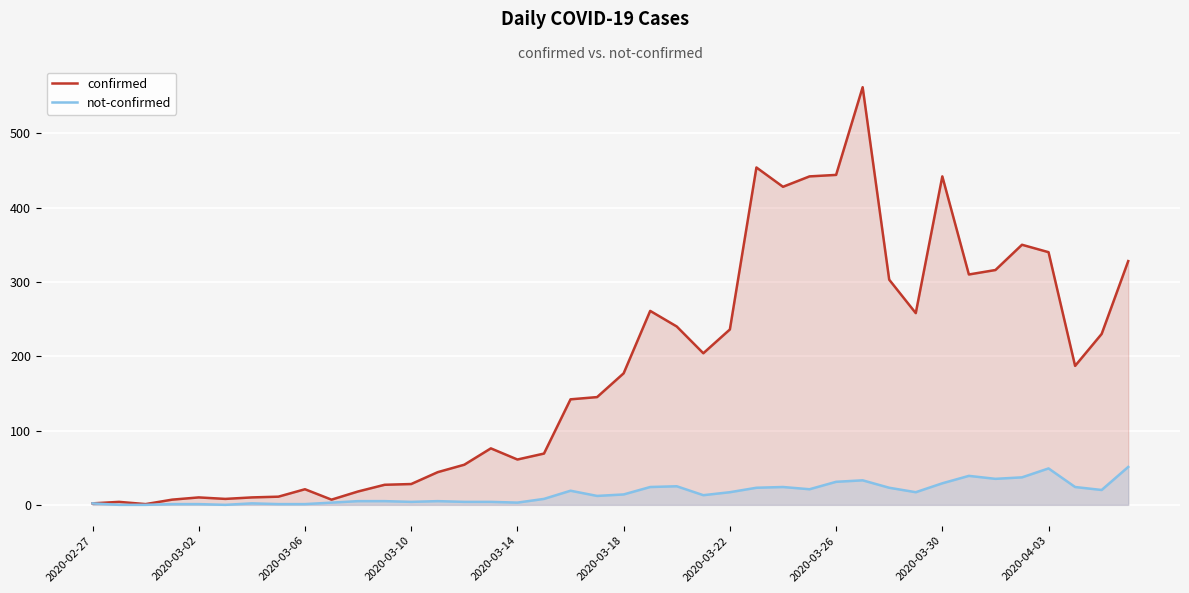

Which series has the largest range (max minus min)?

confirmed